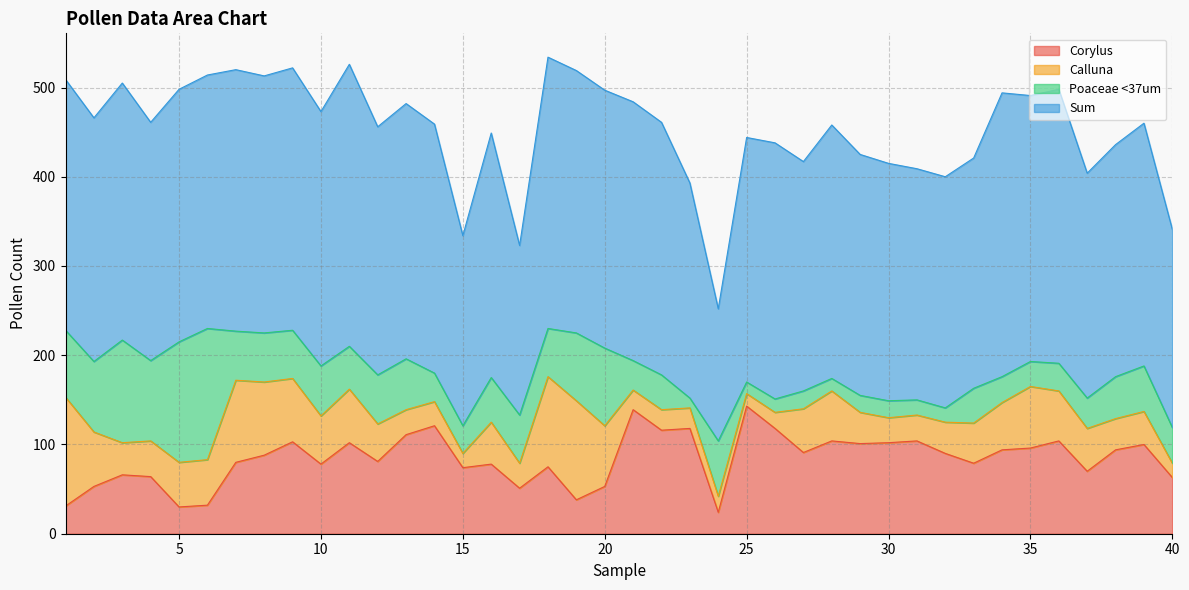

True or false: Poaceae <37um and Sum intersect in this chart.

False